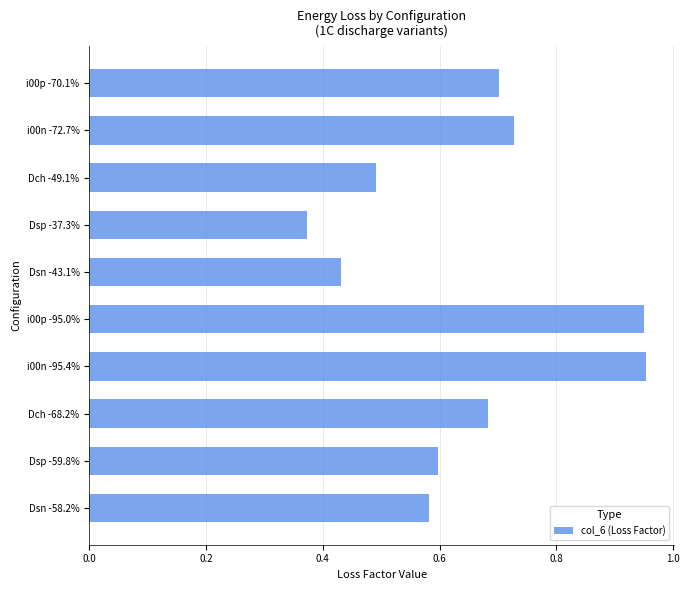

At which label is the value closest to 0?

Dsp -37.3%